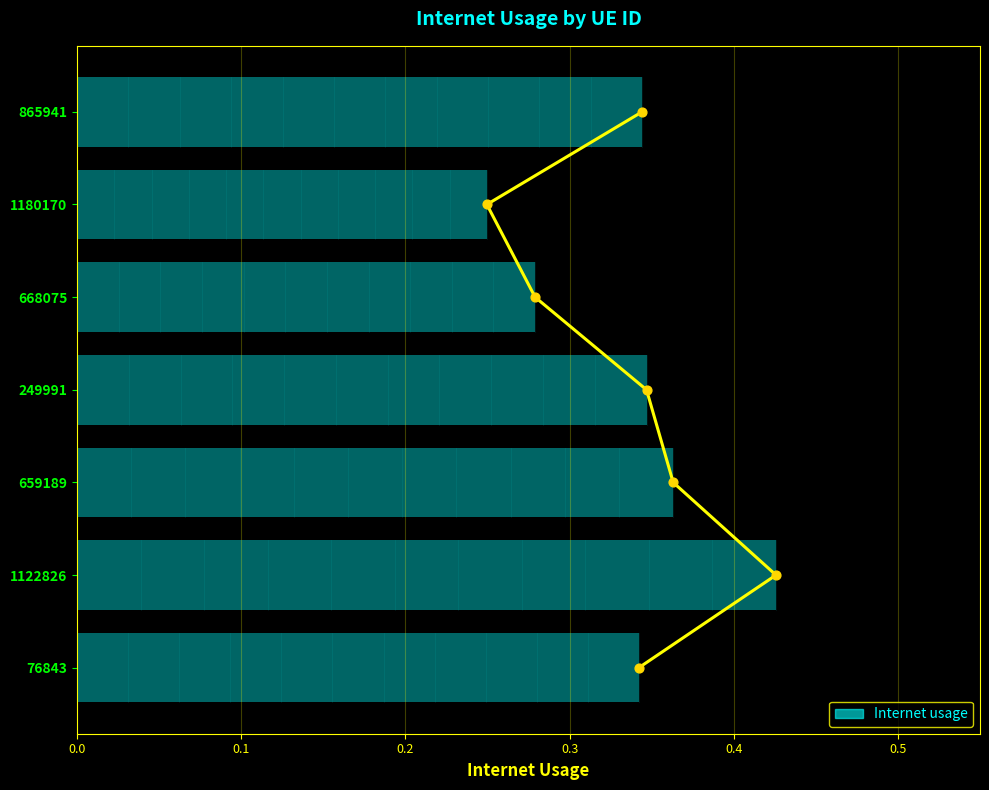

Between 0.4 and 0.1, which is larger?

0.4